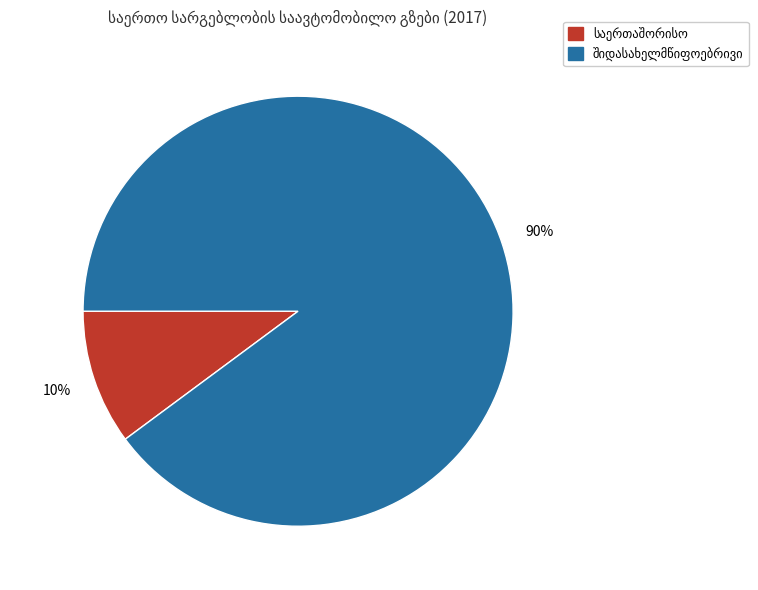

To the nearest percent, what is the average slice percentage?

50%